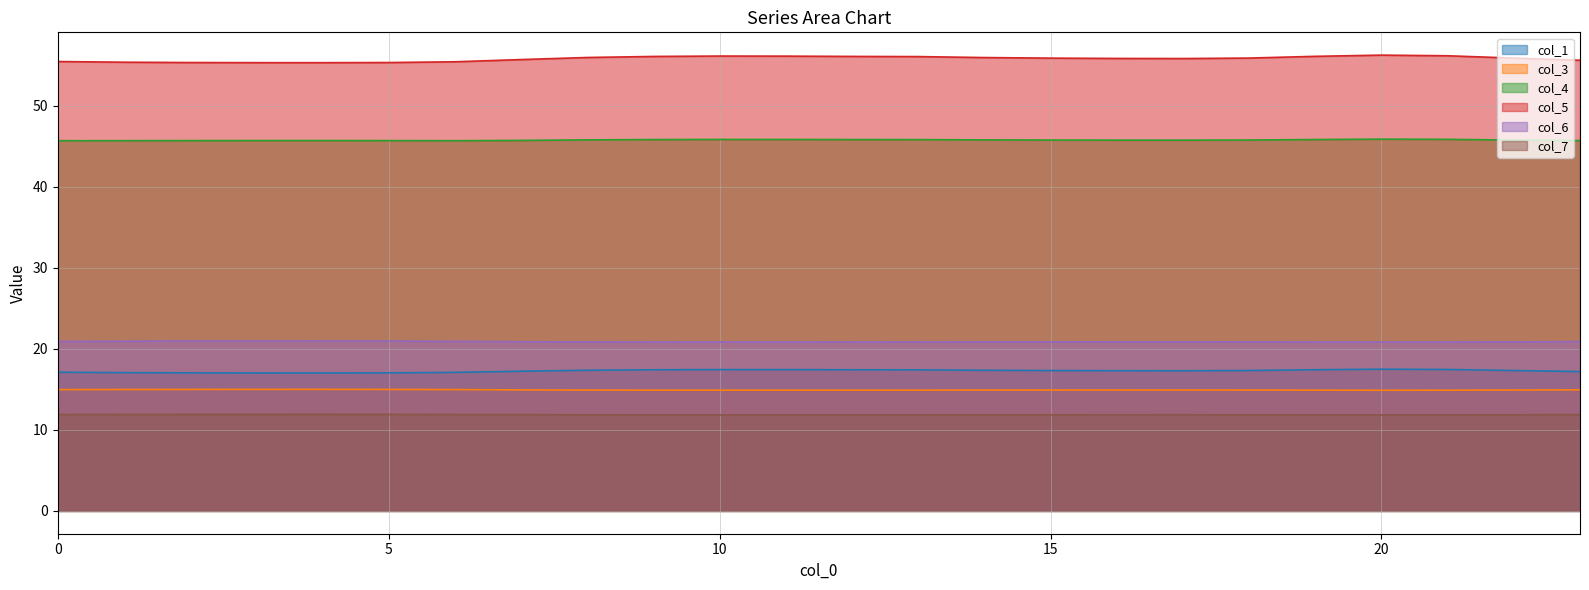

Reading right to left, transcribe all the data shown in this chart.

col_1: 17.2	17.3	17.5	17.5	17.4	17.3	17.3	17.3	17.3	17.4	17.4	17.4	17.4	17.4	17.4	17.4	17.2	17.1	17.0	17.0	17.0	17.0	17.1	17.1
col_3: 14.9	14.9	14.9	14.9	14.9	14.9	14.9	14.9	14.9	14.9	14.9	14.9	14.9	14.9	14.9	14.9	14.9	15.0	15.0	15.0	15.0	15.0	15.0	15.0
col_4: 45.7	45.8	45.9	45.9	45.8	45.8	45.7	45.8	45.8	45.8	45.8	45.8	45.8	45.8	45.8	45.8	45.7	45.7	45.7	45.7	45.7	45.7	45.7	45.7
col_5: 55.6	55.9	56.2	56.2	56.1	55.9	55.8	55.8	55.9	55.9	56.1	56.1	56.1	56.1	56.1	56.0	55.7	55.4	55.3	55.3	55.3	55.3	55.4	55.5
col_6: 20.9	20.9	20.8	20.8	20.9	20.9	20.9	20.9	20.9	20.9	20.9	20.9	20.9	20.9	20.9	20.9	20.9	20.9	21.0	21.0	21.0	21.0	20.9	20.9
col_7: 11.9	11.9	11.8	11.8	11.9	11.9	11.9	11.9	11.9	11.9	11.9	11.9	11.8	11.8	11.9	11.9	11.9	11.9	11.9	11.9	11.9	11.9	11.9	11.9